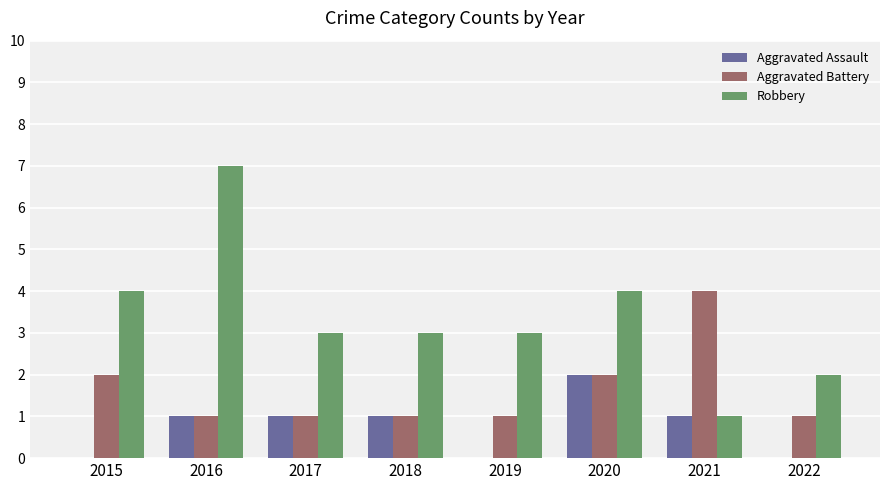

At which label does Aggravated Battery reach its peak?

2021